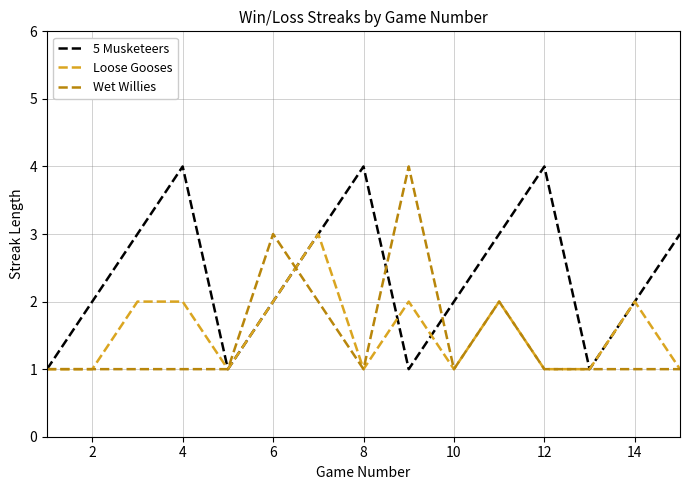

Reading left to right, list all the values displayed in this chart.

5 Musketeers: 1	2	3	4	1	2	3	4	1	2	3	4	1	2	3
Loose Gooses: 1	1	2	2	1	2	3	1	2	1	2	1	1	2	1
Wet Willies: 1	1	1	1	1	3	2	1	4	1	2	1	1	1	1